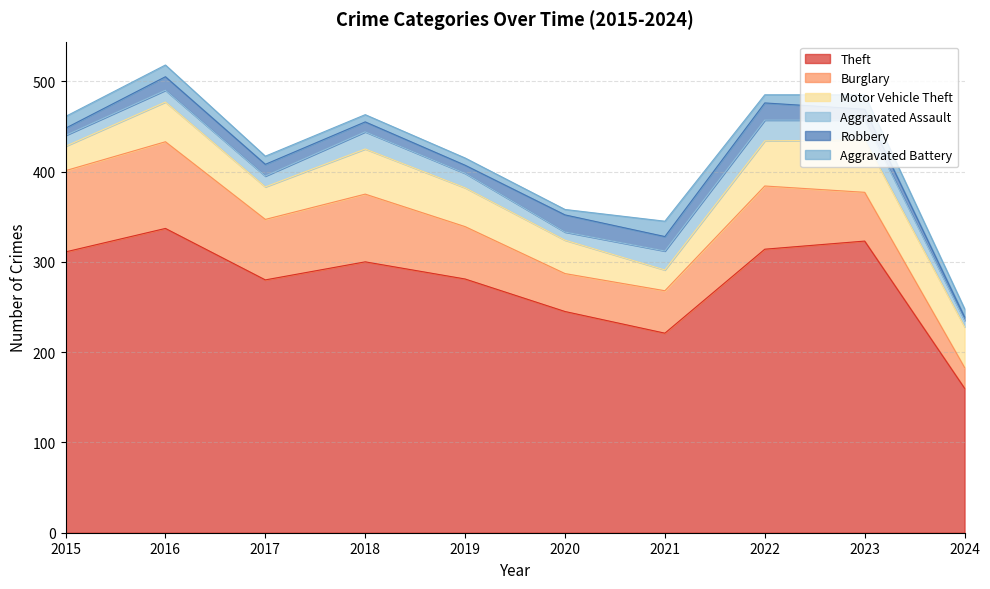

Which has a higher value, 2015 or 2019?

2015